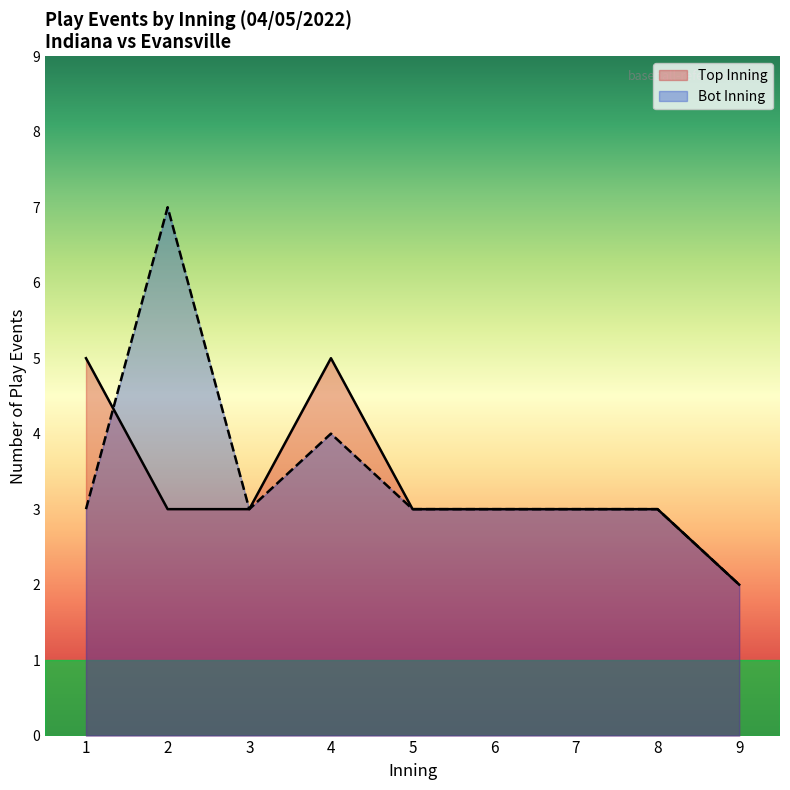

Between 5 and 24, which series saw the biggest shift?

top